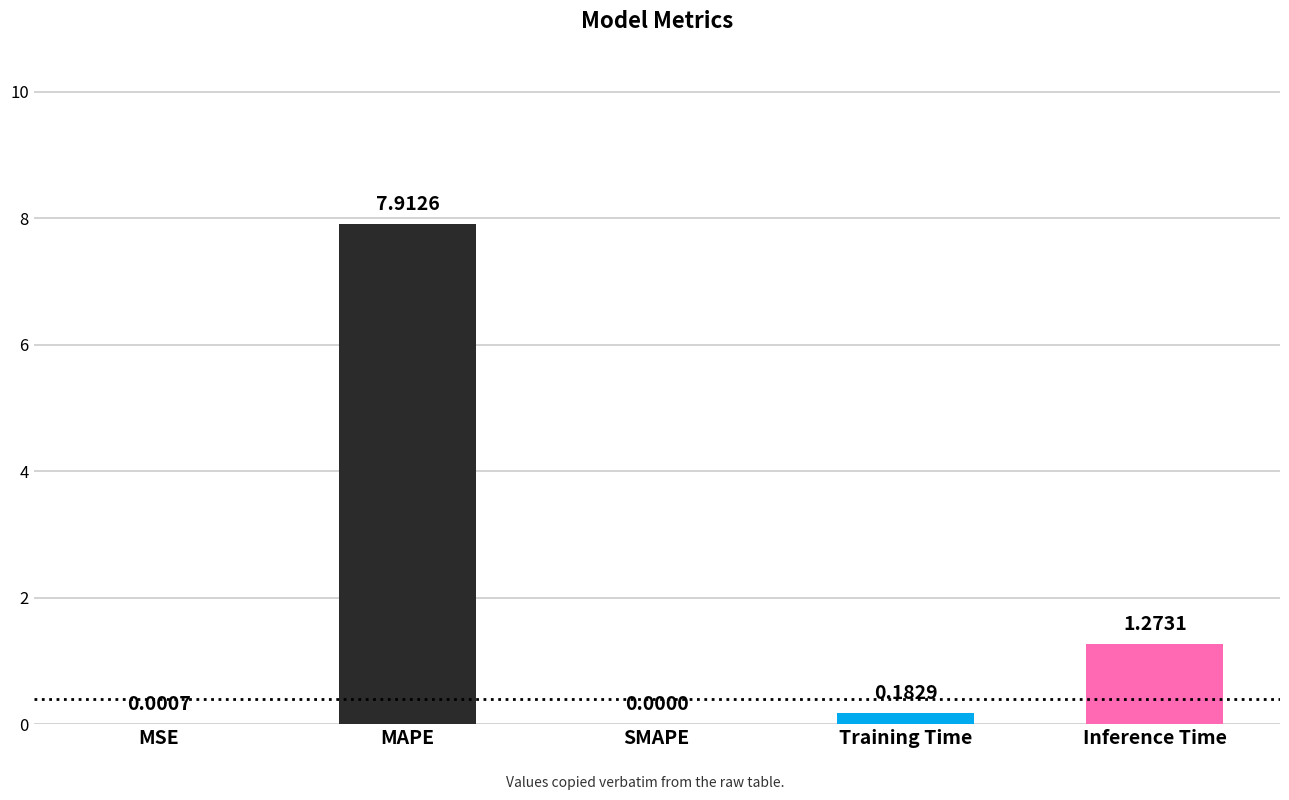

Read the value at MAPE.

7.9